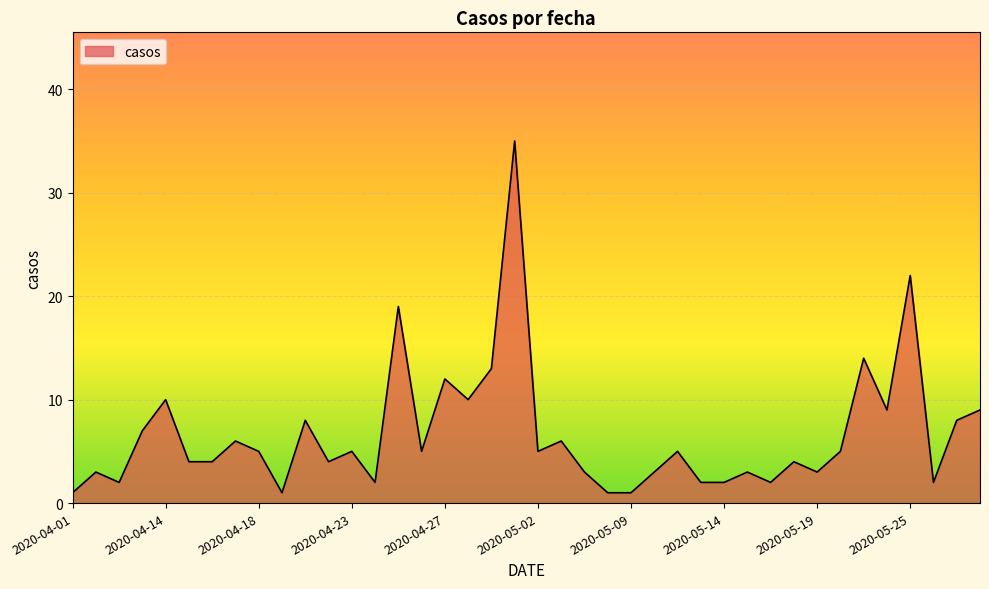

What is the maximum value shown in the chart?

35